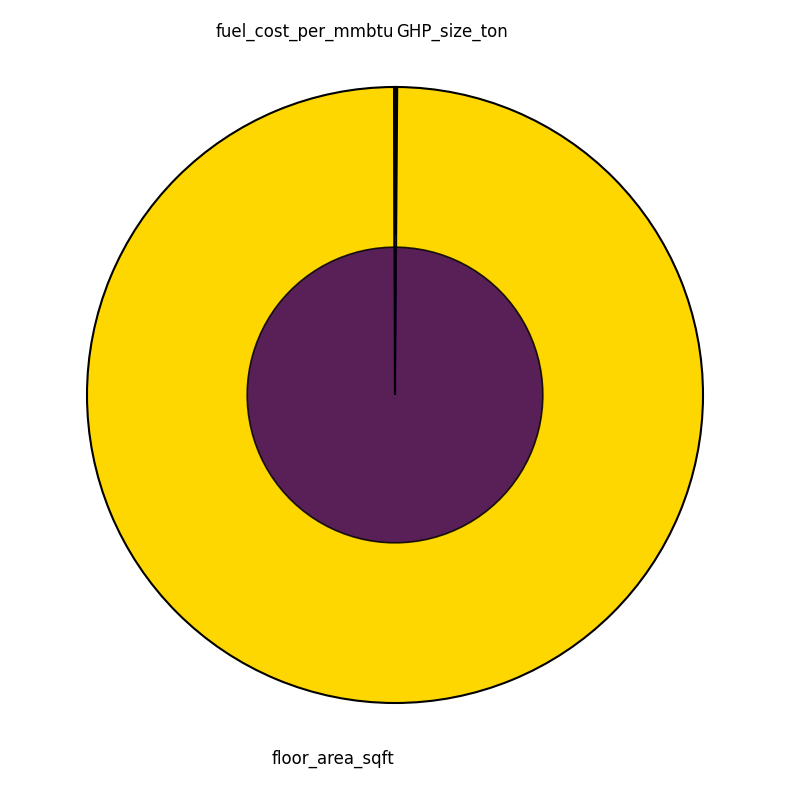

Is it true that GHP_size_ton is 1% of the pie?

False